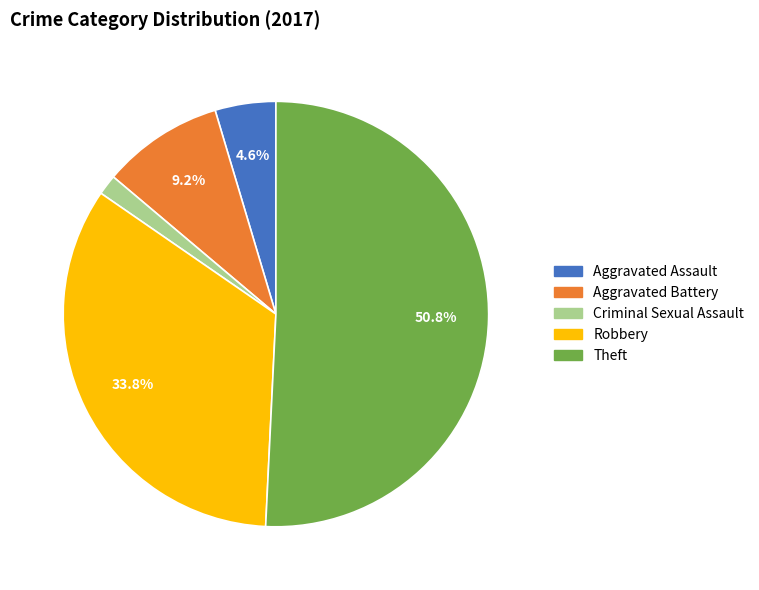

How many slices are in this pie chart?

5